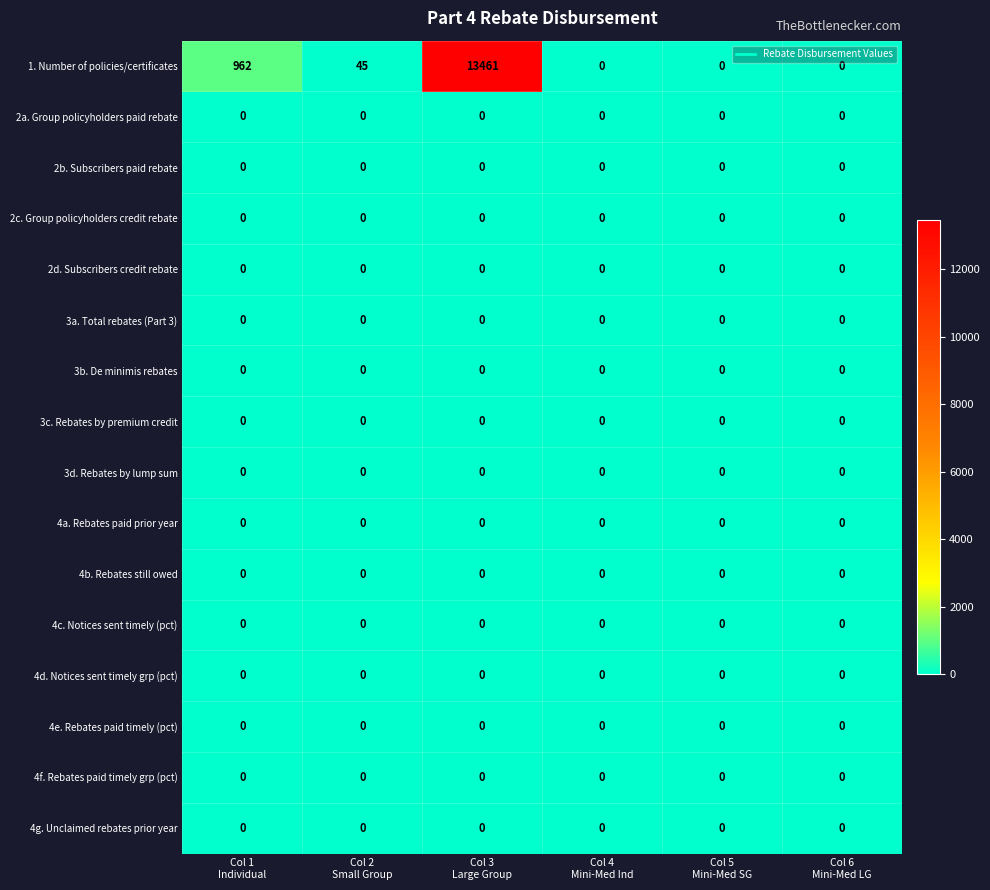

Which series has the largest total across all categories?

1. Number of policies/certificates